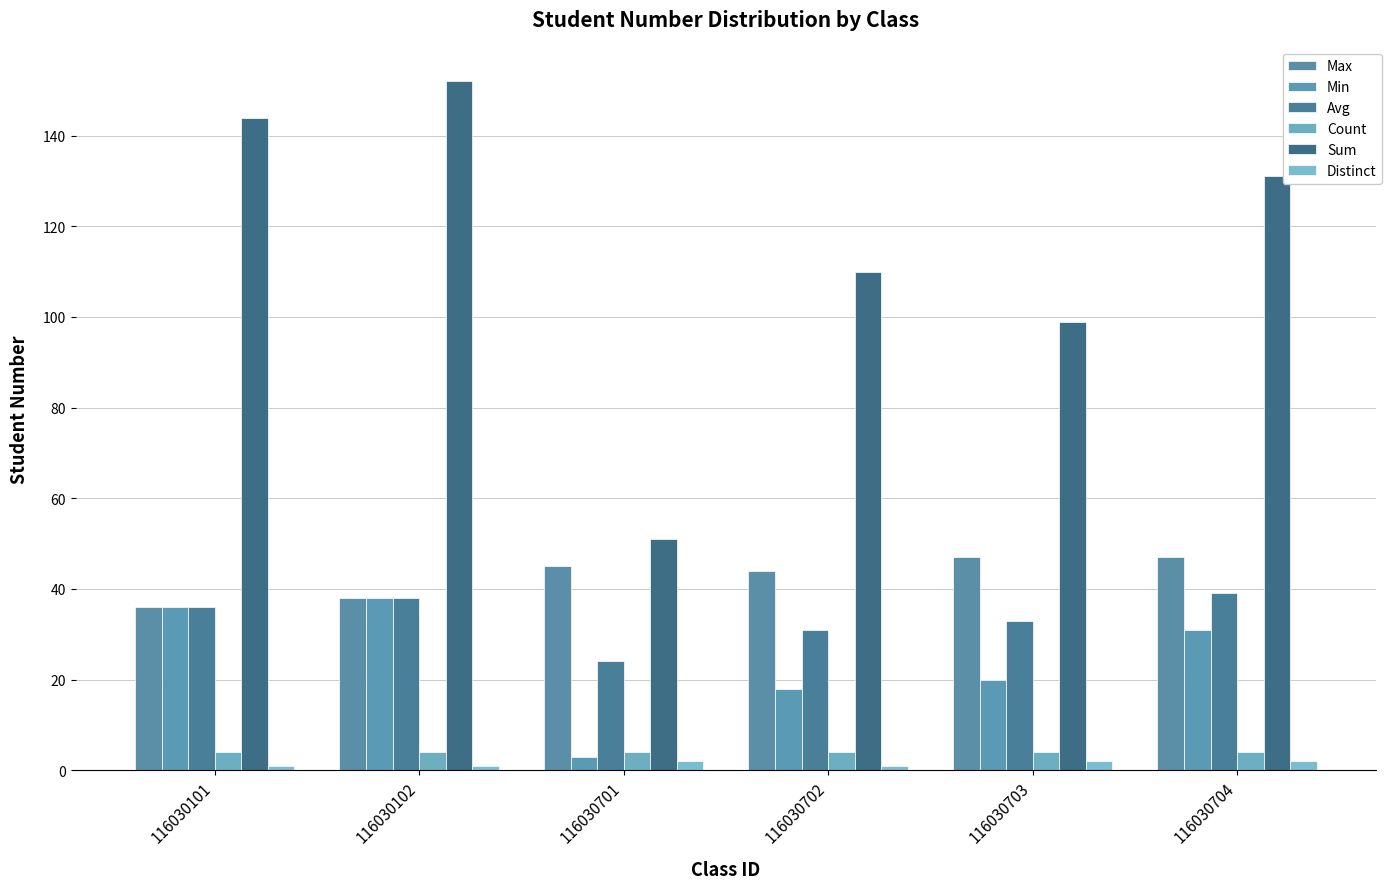

At which category is the sum across all series the highest?

116030102